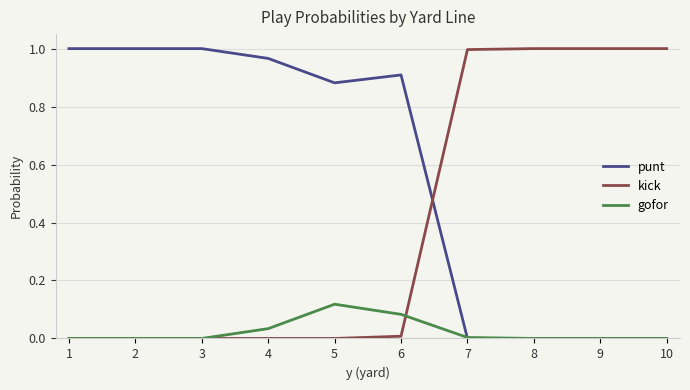

Is the value of punt at 4 greater than the value of kick at 8?

No